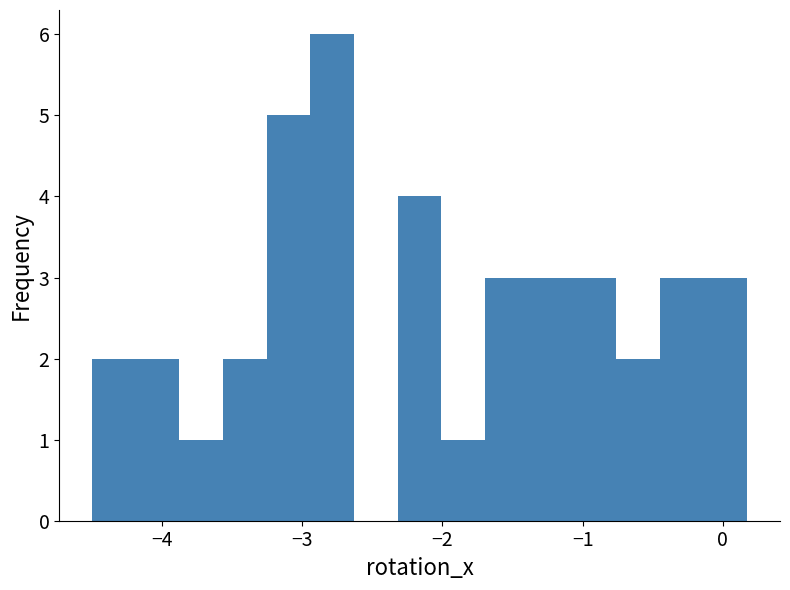

Around what value on the x-axis is the tallest bar? Give the approximate position of its centre, as read against the axis.

-2.8